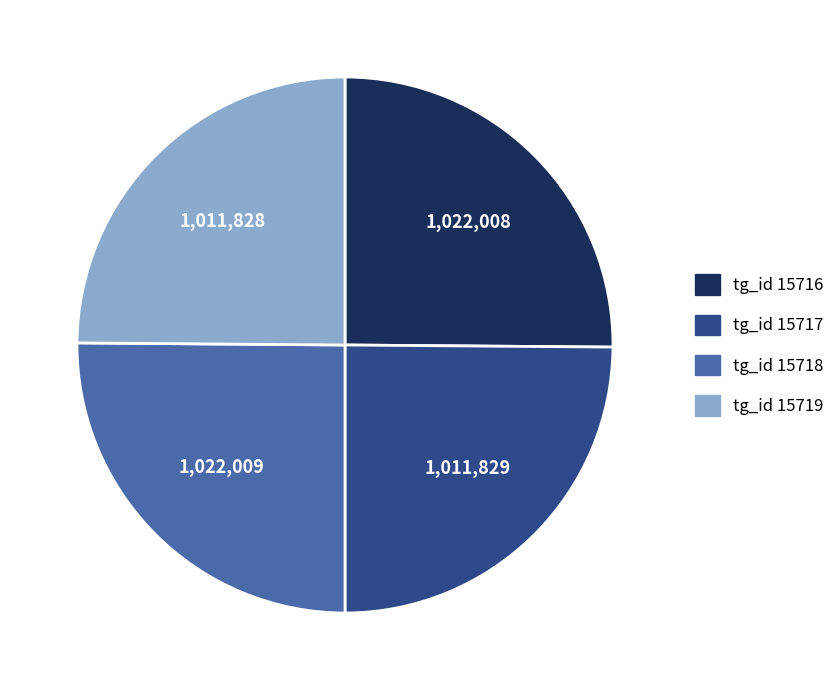

Is there a majority slice in this chart?

No